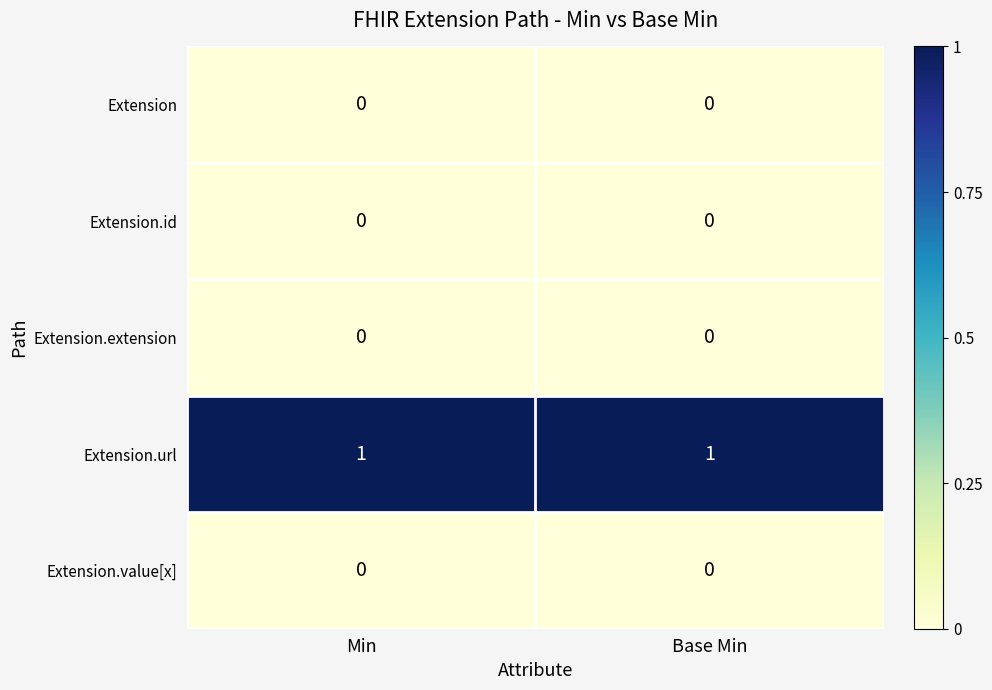

What is the spread (max minus min) of values at Min?

1